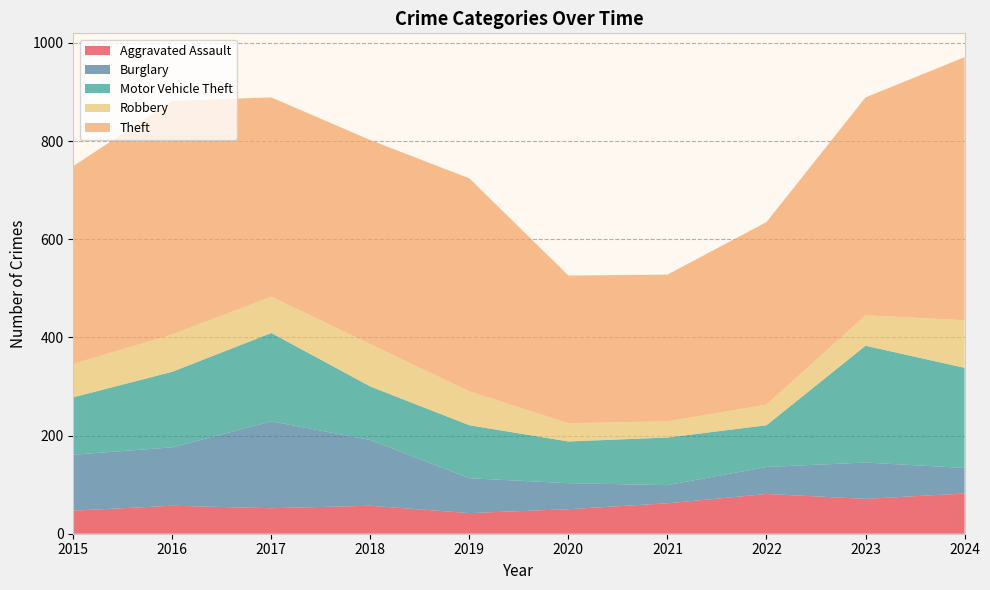

Reading left to right, what are all the values shown in this chart?

Aggravated Assault: 47	57	52	57	42	50	62	81	71	82
Burglary: 114	119	177	134	71	53	37	55	74	52
Motor Vehicle Theft: 117	154	180	109	108	85	97	85	238	204
Robbery: 68	76	74	86	69	37	33	42	62	97
Theft: 403	476	406	416	434	301	299	372	444	536